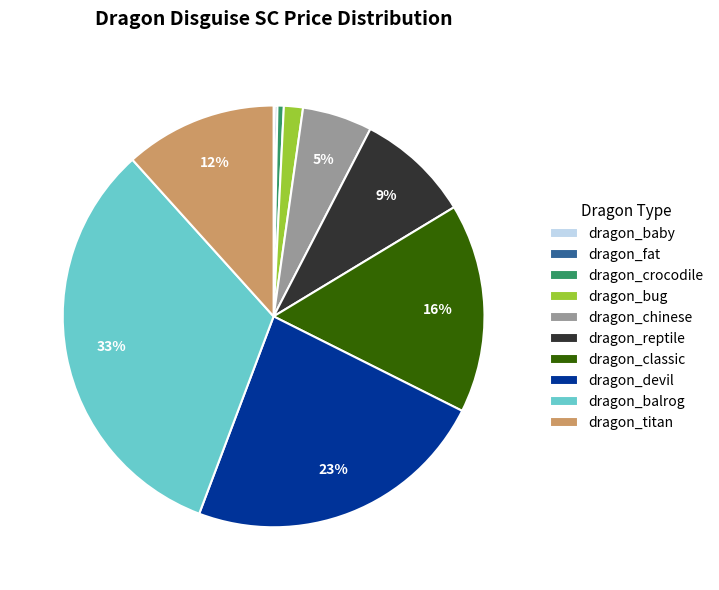

Which has a higher value, dragon_titan or dragon_balrog?

dragon_balrog